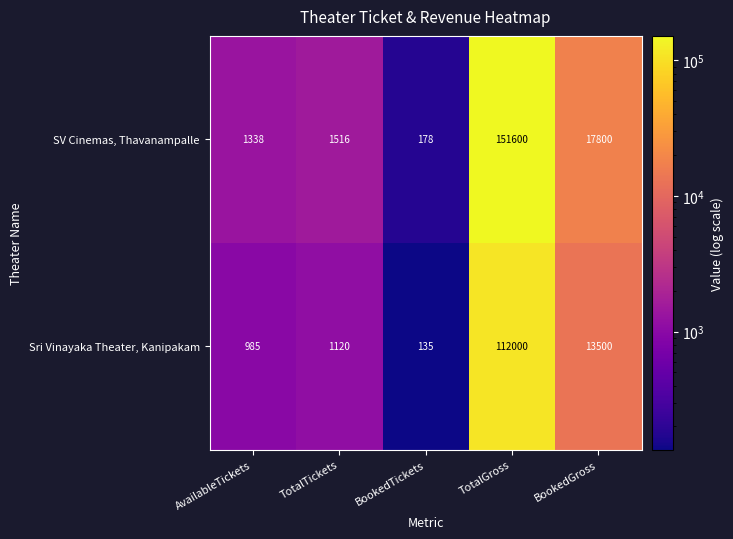

What is the spread (max minus min) of values at AvailableTickets?

353